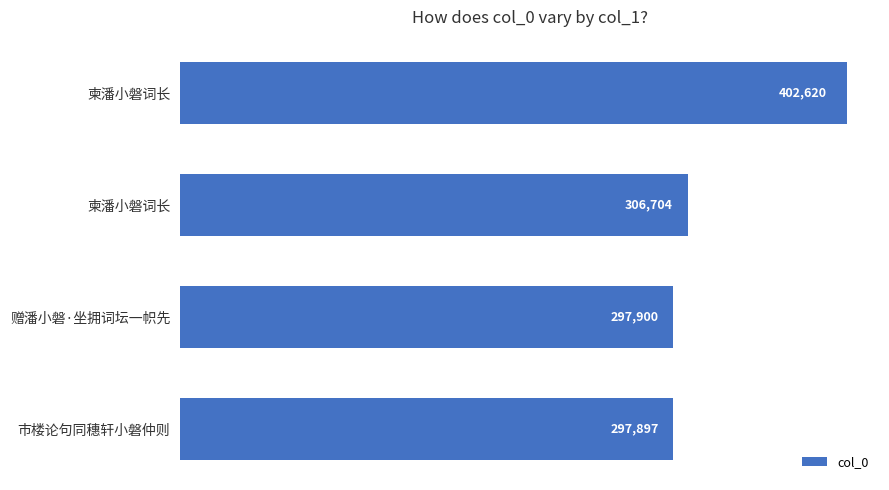

How many bars are there in total?

4